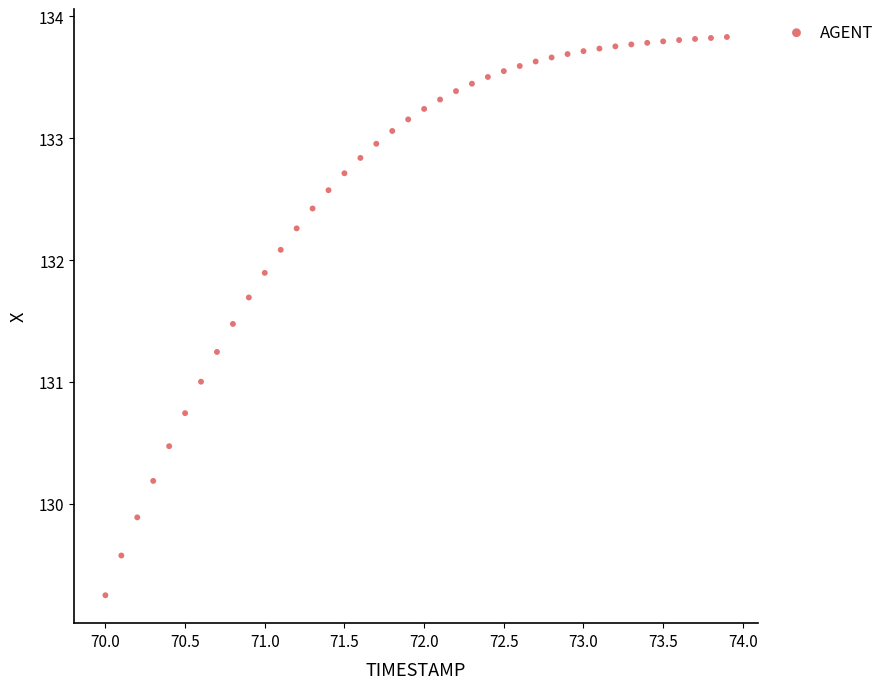

What is the range of Y values (max minus min)?

4.6